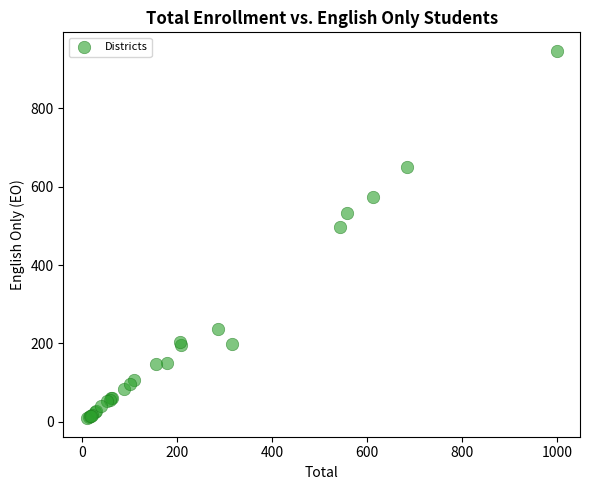

What Y value in the scatter plot is closest to 478?

496